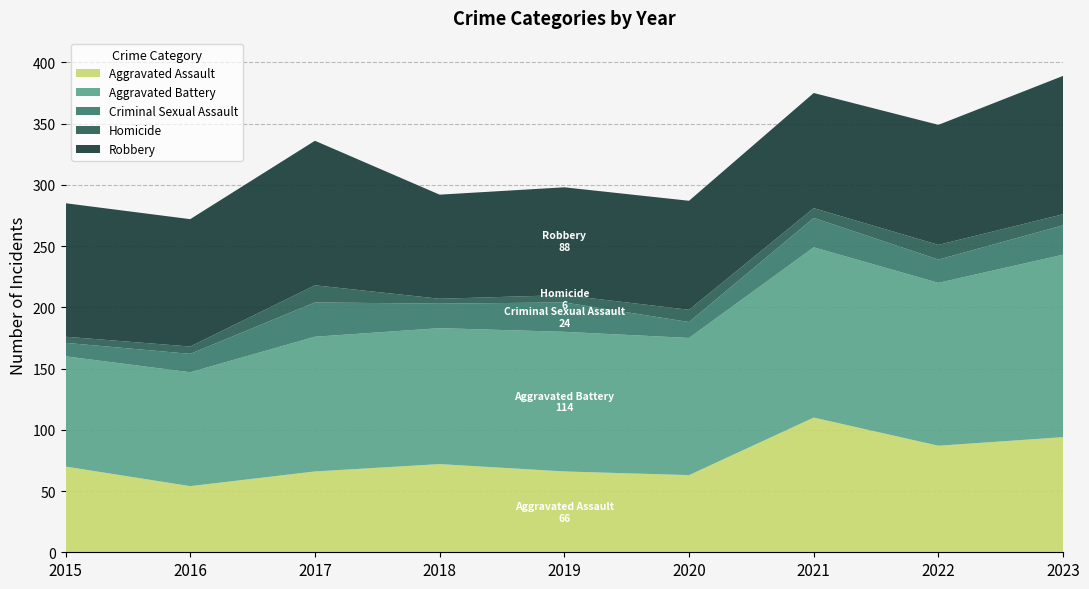

Reading left to right, transcribe all the data shown in this chart.

Aggravated Assault: 2015=70	2016=54	2017=66	2018=72	2019=66	2020=63	2021=110	2022=87	2023=94
Aggravated Battery: 2015=90	2016=93	2017=110	2018=111	2019=114	2020=112	2021=139	2022=133	2023=149
Criminal Sexual Assault: 2015=11	2016=15	2017=28	2018=20	2019=24	2020=13	2021=24	2022=19	2023=24
Homicide: 2015=5	2016=6	2017=14	2018=4	2019=6	2020=10	2021=8	2022=12	2023=9
Robbery: 2015=109	2016=104	2017=118	2018=85	2019=88	2020=89	2021=94	2022=98	2023=113